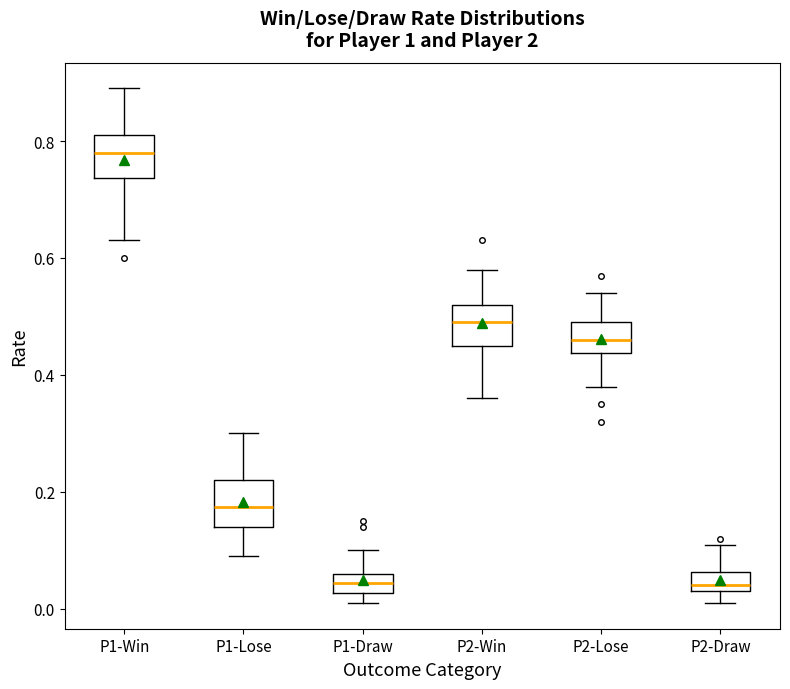

Reading left to right, read every box against the y-axis: the position of its median line, the range the box covers, and the ends of its whiskers. The values are not printed on the chart, so give them approximately, as read against the axis.

P1-Win: median 0.78, box 0.74 to 0.82, whiskers 0.64 to 0.90
P1-Lose: median 0.18, box 0.14 to 0.22, whiskers 0.10 to 0.30
P1-Draw: median 0.04, box 0.02 to 0.06, whiskers 0.02 (below the box's lower edge) to 0.10
P2-Win: median 0.50, box 0.46 to 0.52, whiskers 0.36 to 0.58
P2-Lose: median 0.46, box 0.44 to 0.50, whiskers 0.38 to 0.54
P2-Draw: median 0.04 (just above the box's lower edge), box 0.04 to 0.06, whiskers 0.02 to 0.12